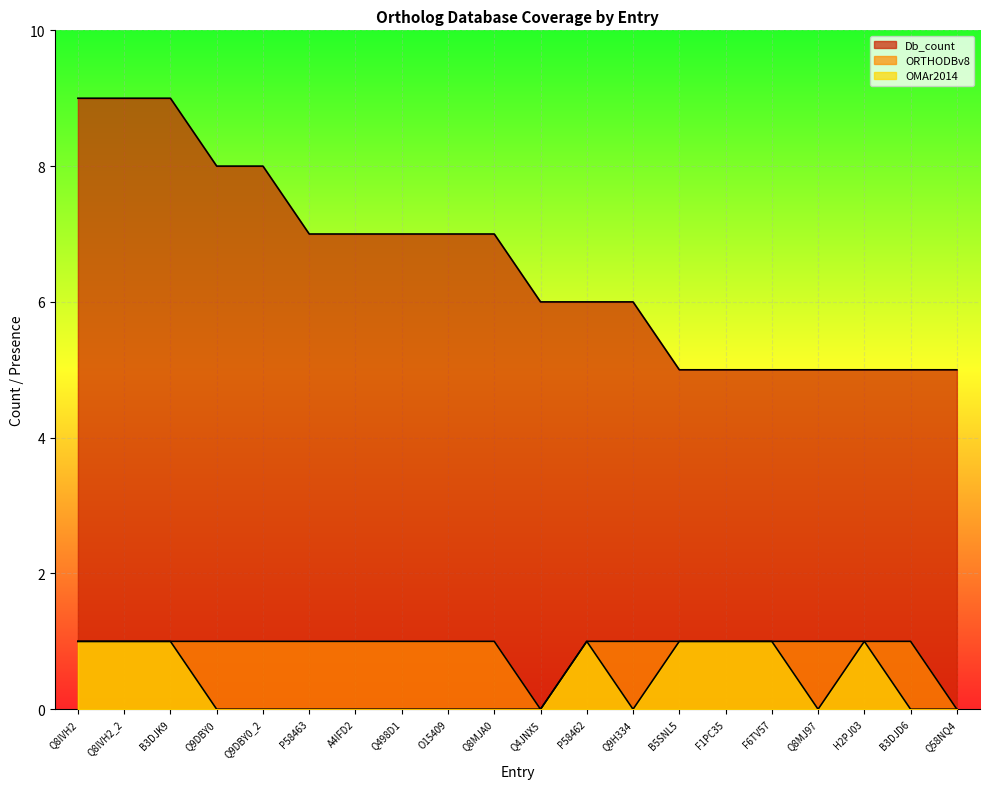

How many lines are shown in the chart?

3